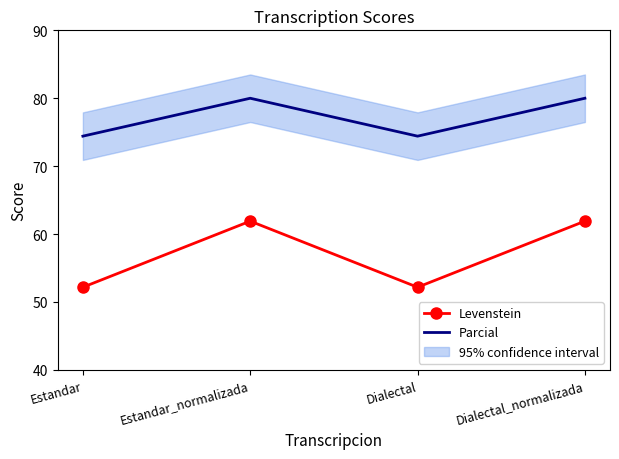

Which label corresponds to the largest value in the chart?

Estandar_normalizada